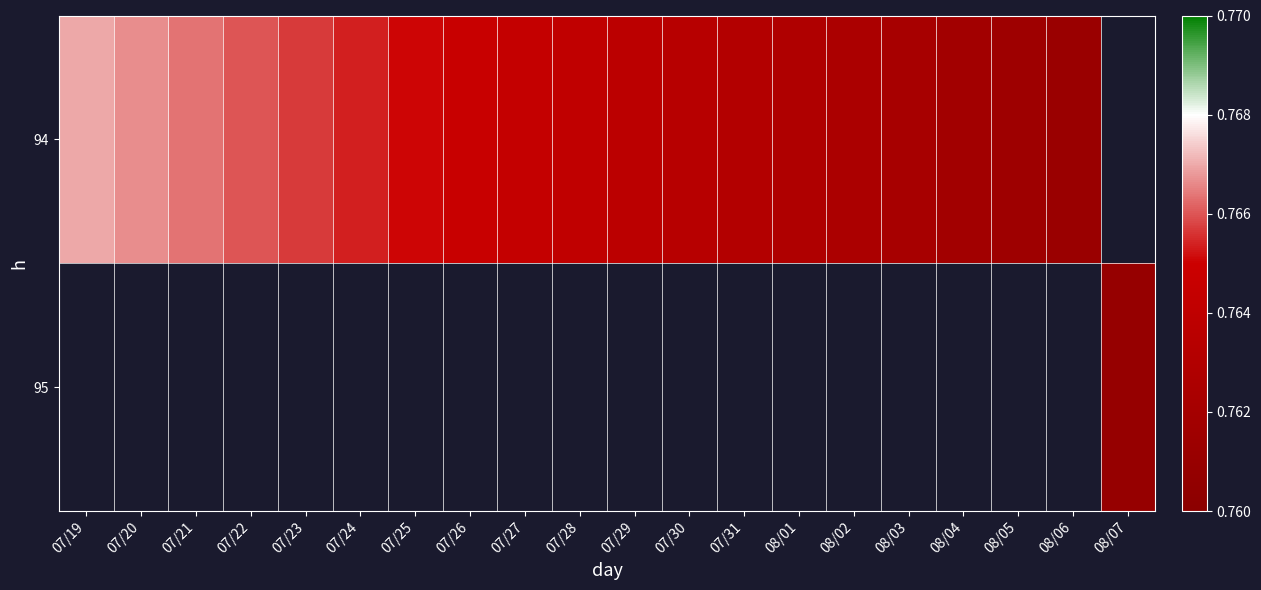

Between 08/02 and 08/03, which is larger?

08/02